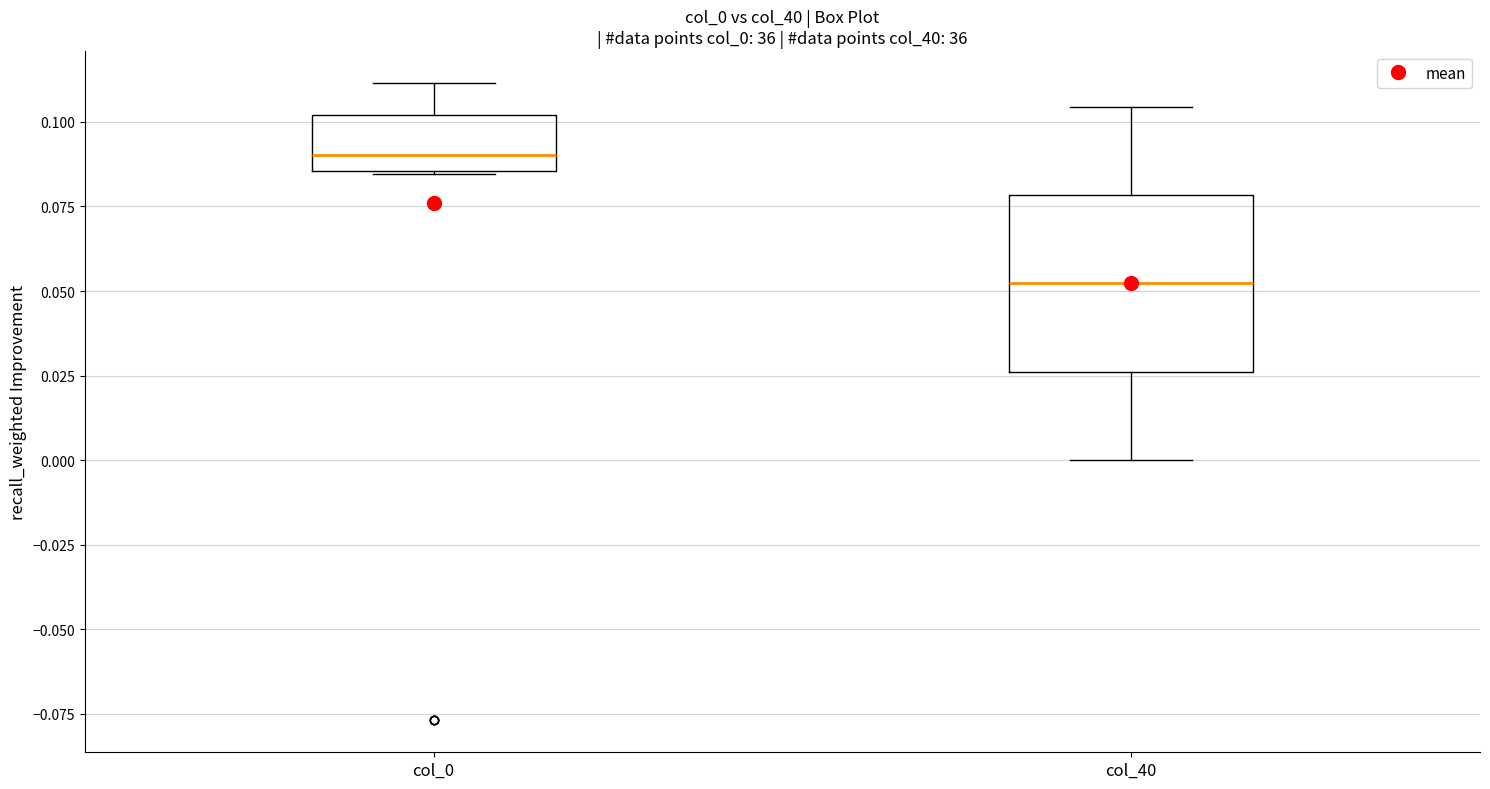

Reading left to right, read every box against the y-axis: the position of its median line, the range the box covers, and the ends of its whiskers. The values are not printed on the chart, so give them approximately, as read against the axis.

col_0: median 0.090, box 0.085 to 0.100, whiskers 0.085 to 0.110
col_40: median 0.050, box 0.025 to 0.080, whiskers 0.000 to 0.105